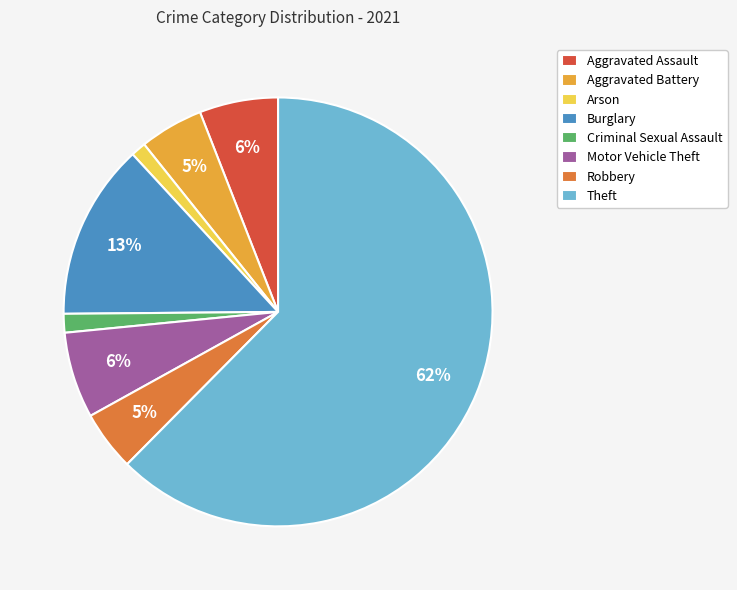

Do Burglary and Motor Vehicle Theft together represent more than half of the pie?

No